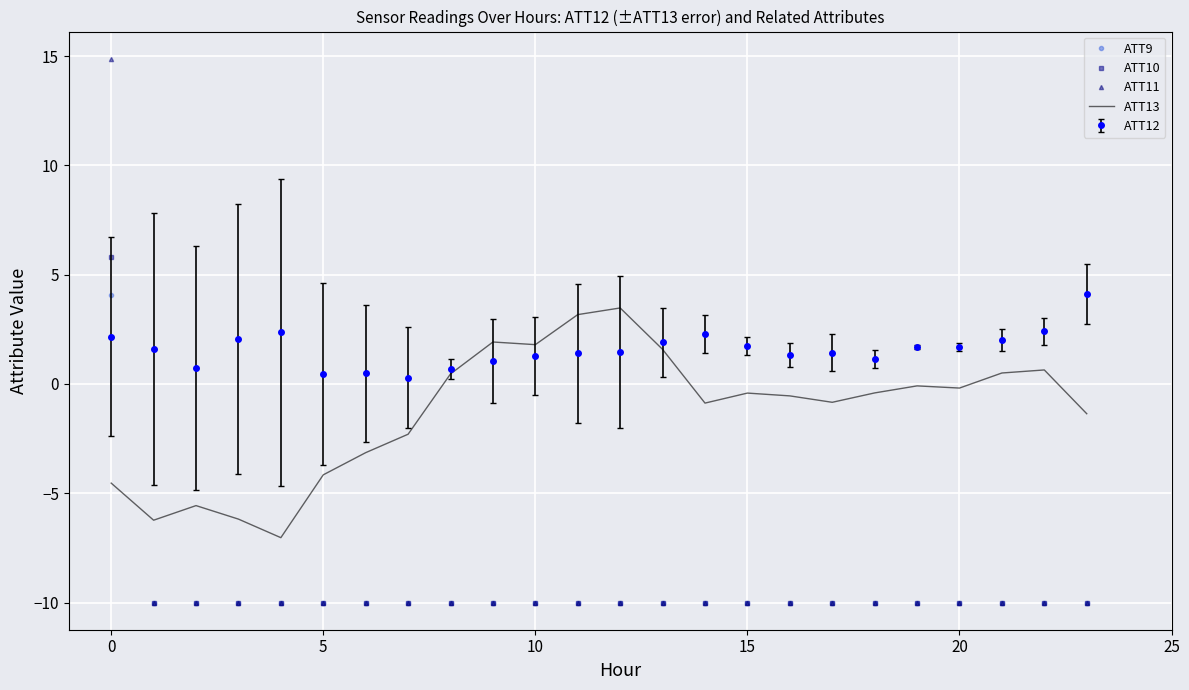

How many intersections are there between ATT13 and ATT11?

1